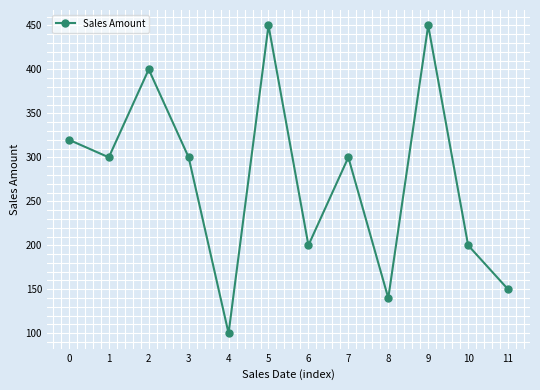

What is the change in value from 1 to 11?

-150